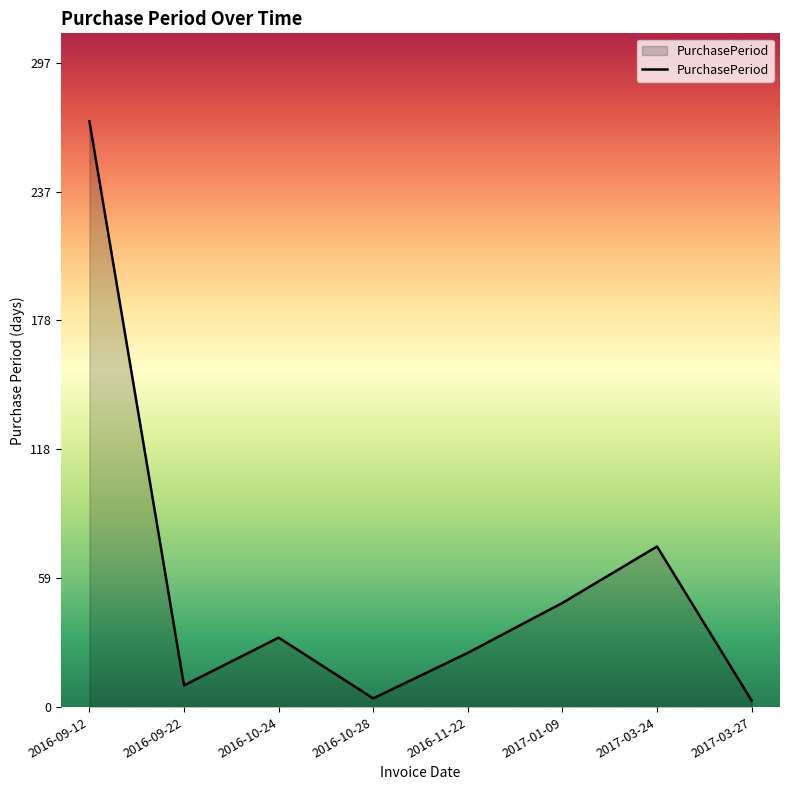

Count the number of categories in the chart.

8